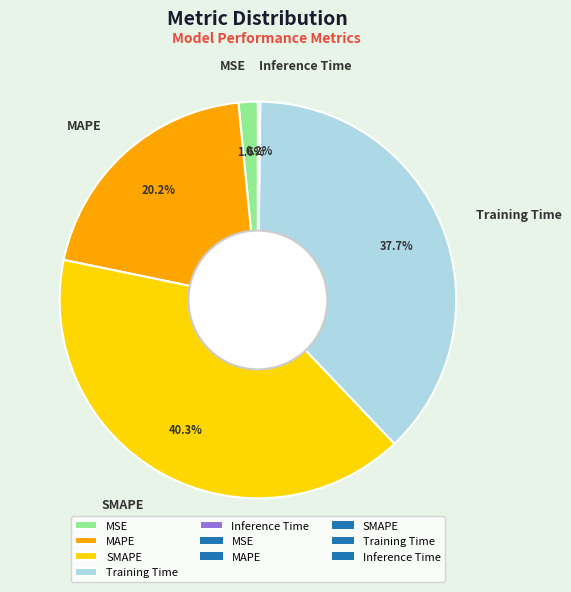

How much of the chart is everything except MSE?

98.4%